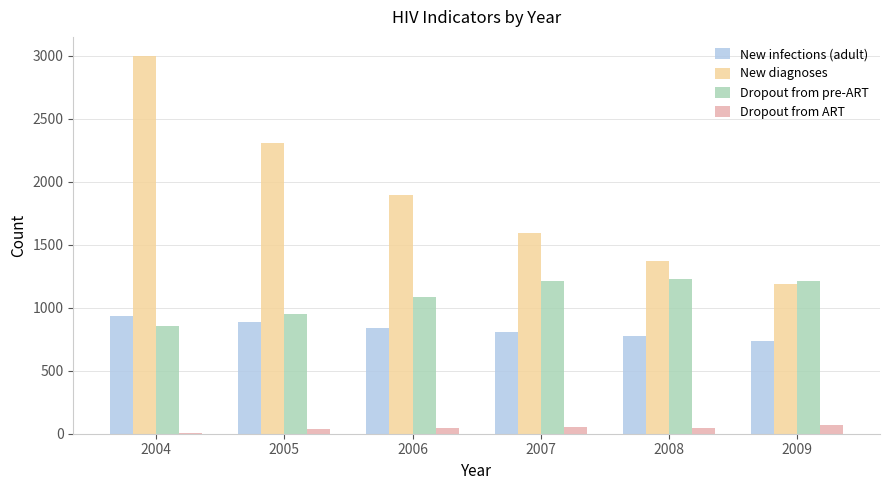

What is the highest value of the New diagnoses series?

3000